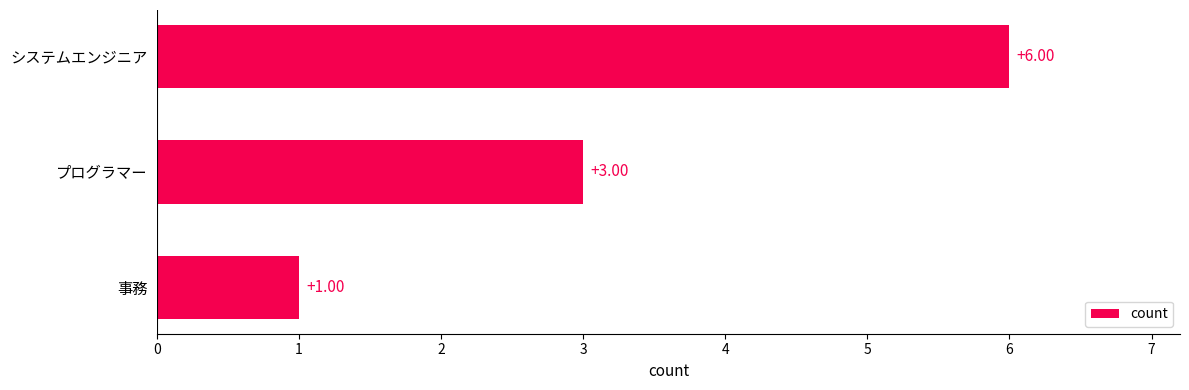

What is the difference between the maximum and minimum values?

5